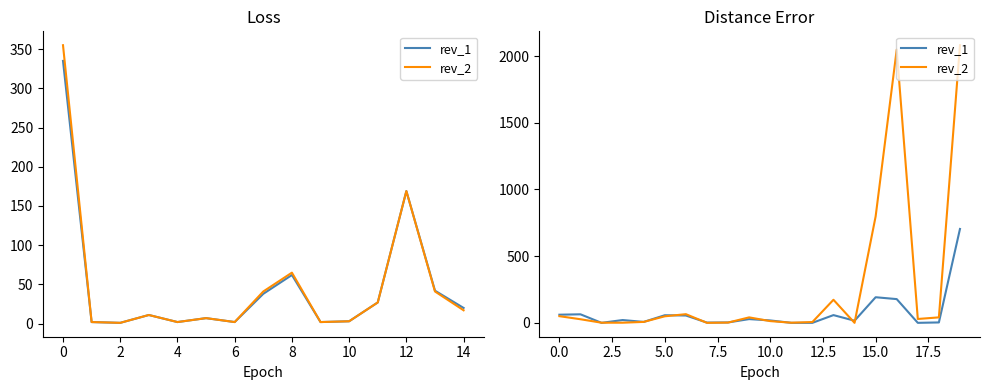

At 18, list the series in order from largest to smallest.

rev_2, rev_1